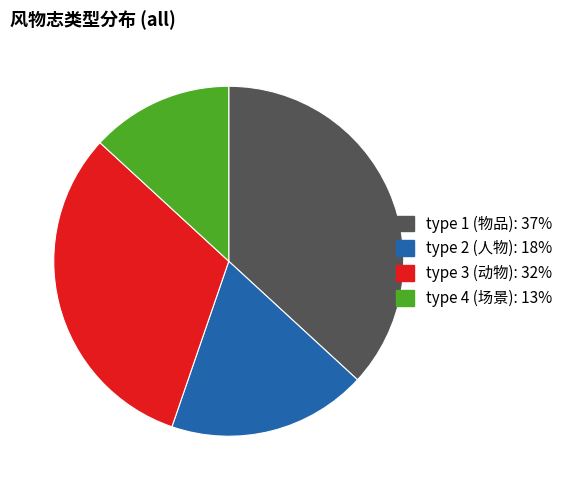

What is the ratio of the value at type 4 (场景): 13% to the value at type 2 (人物): 18%?

0.7